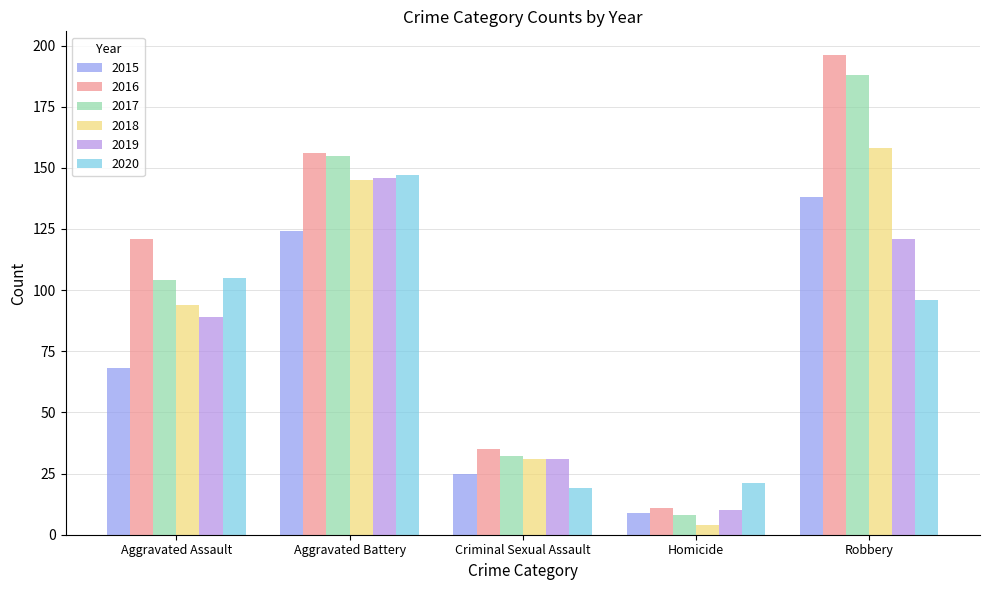

What is the value of the 2016 bar at the 4th from the left?

11